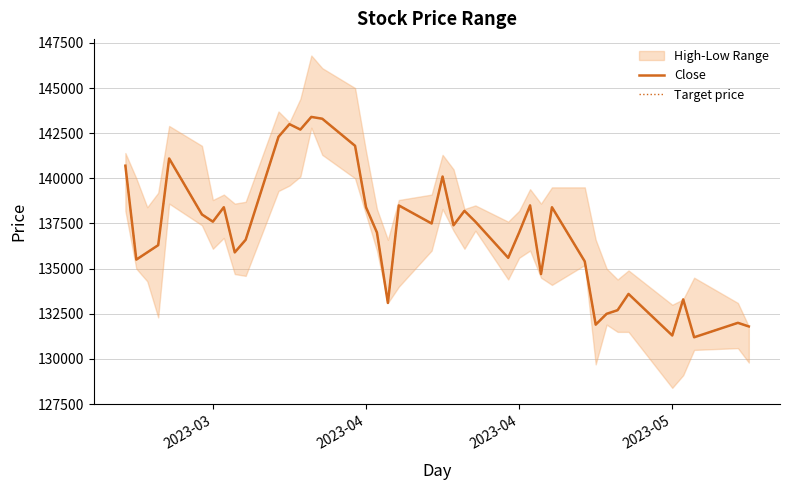

What is the difference between the maximum and second lowest values in the Target price series?

12100